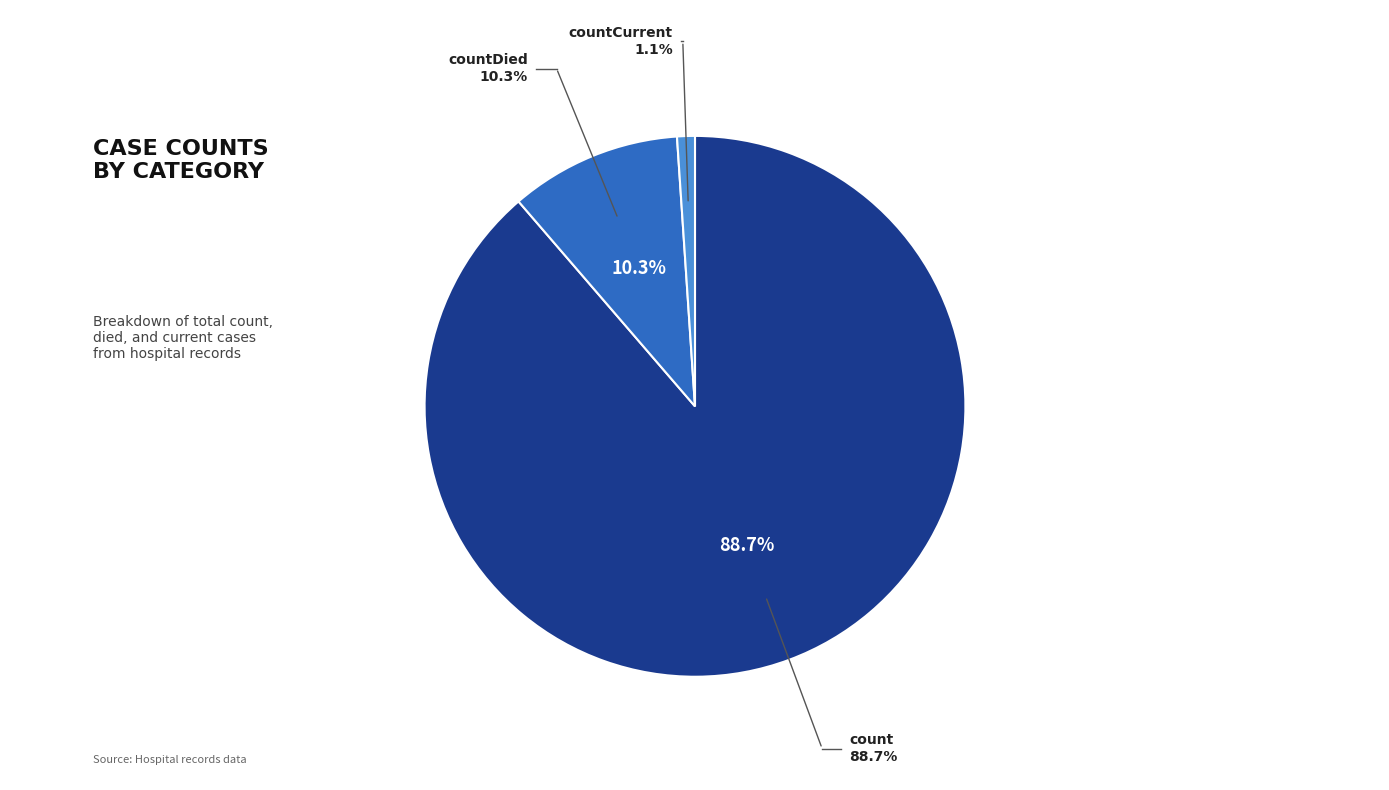

Does any single category account for the majority?

Yes